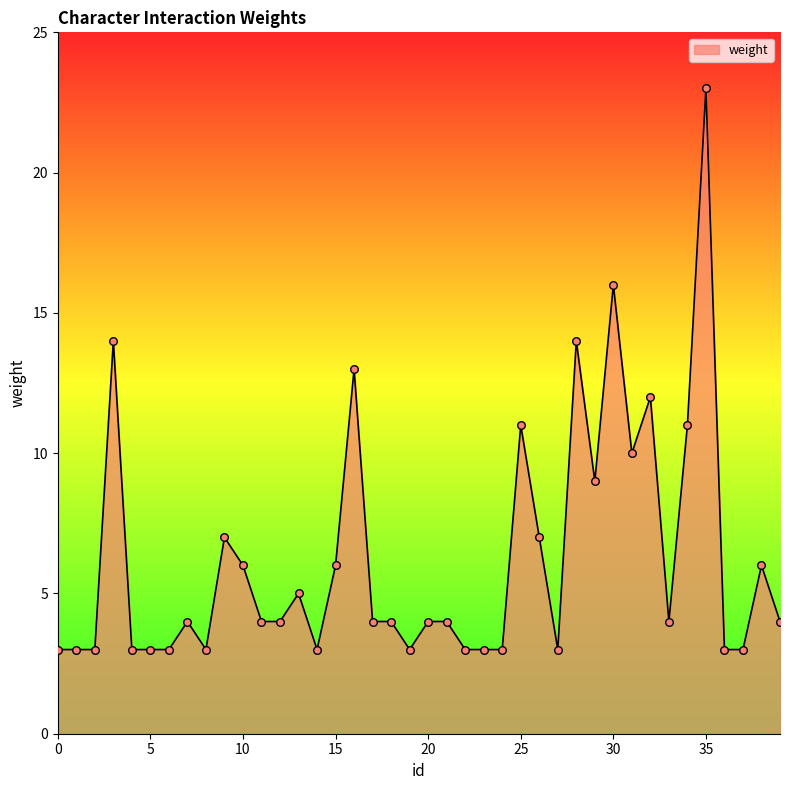

What is the greatest value displayed?

23